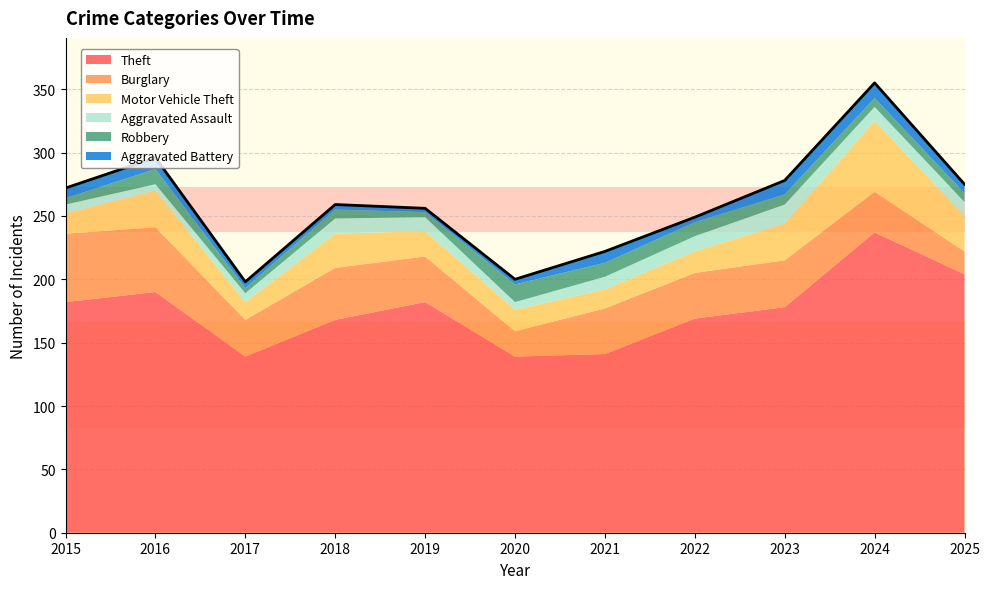

At 2020, list the series in order from smallest to largest.

Aggravated Battery, Aggravated Assault, Robbery, Motor Vehicle Theft, Burglary, Theft